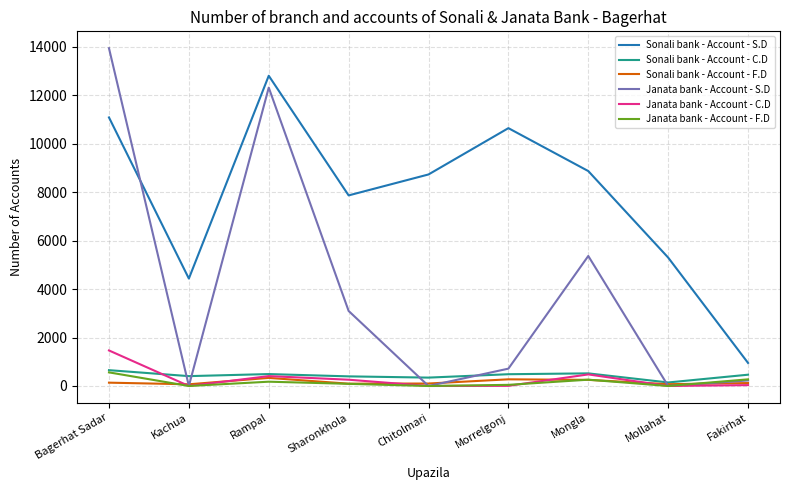

At which category does the chart reach its peak across all series?

Bagerhat Sadar